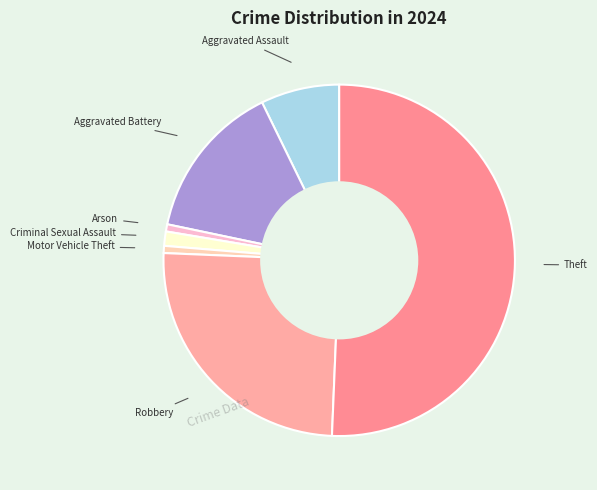

Which has a higher value, Criminal Sexual Assault or Arson?

Criminal Sexual Assault